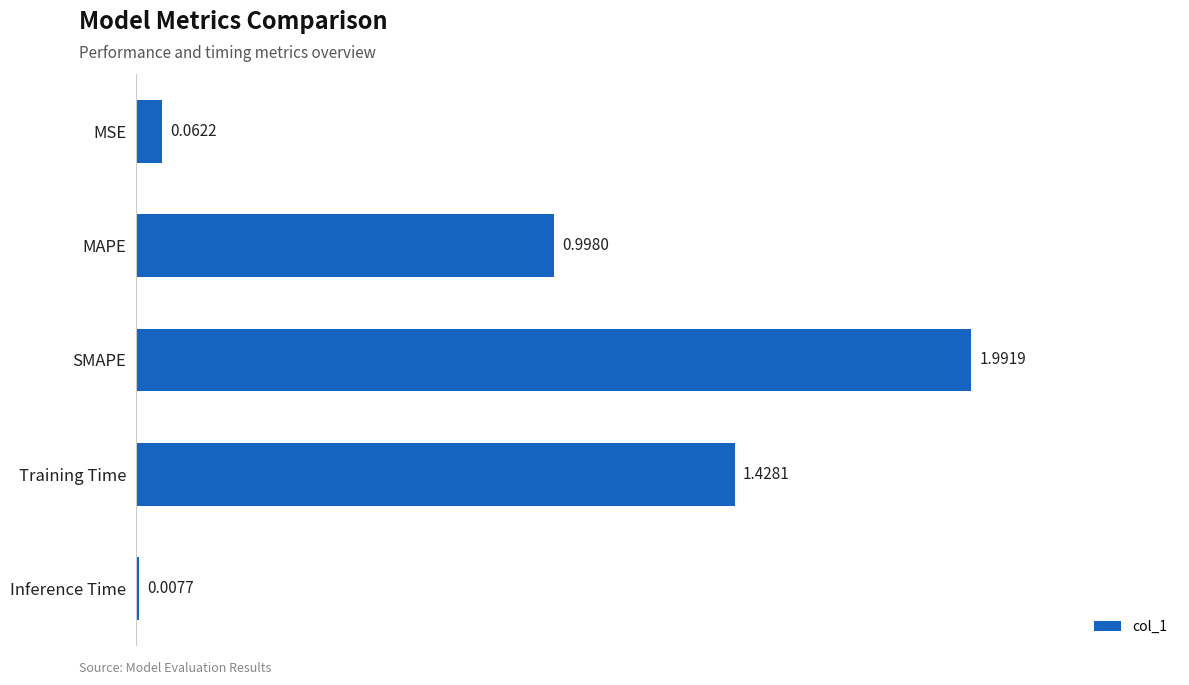

What is the sum of all values?

4.5